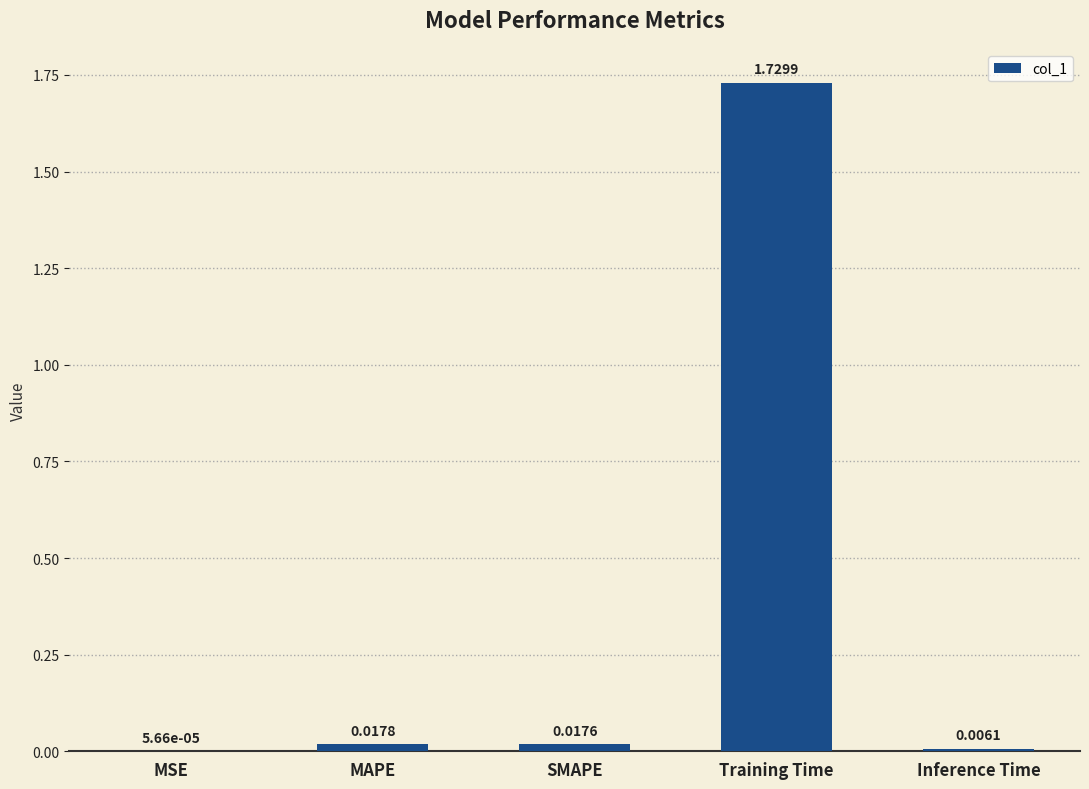

What is the sum of all values?

1.8